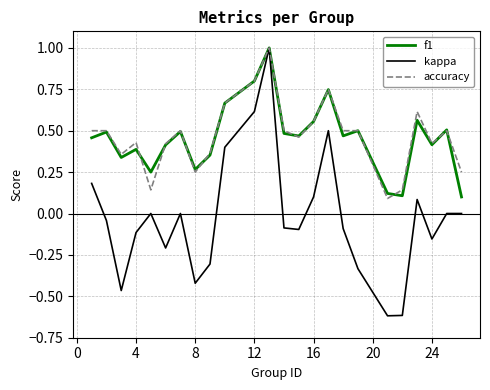

What is the highest value of the accuracy series?

1.0